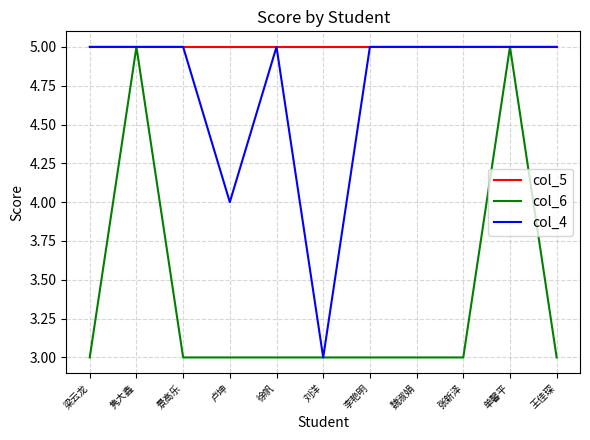

Reading right to left, extract all data points from this chart.

col_5: 5	5	5	5	5	5	5	5	5	5	5
col_6: 3	5	3	3	3	3	3	3	3	5	3
col_4: 5	5	5	5	5	3	5	4	5	5	5